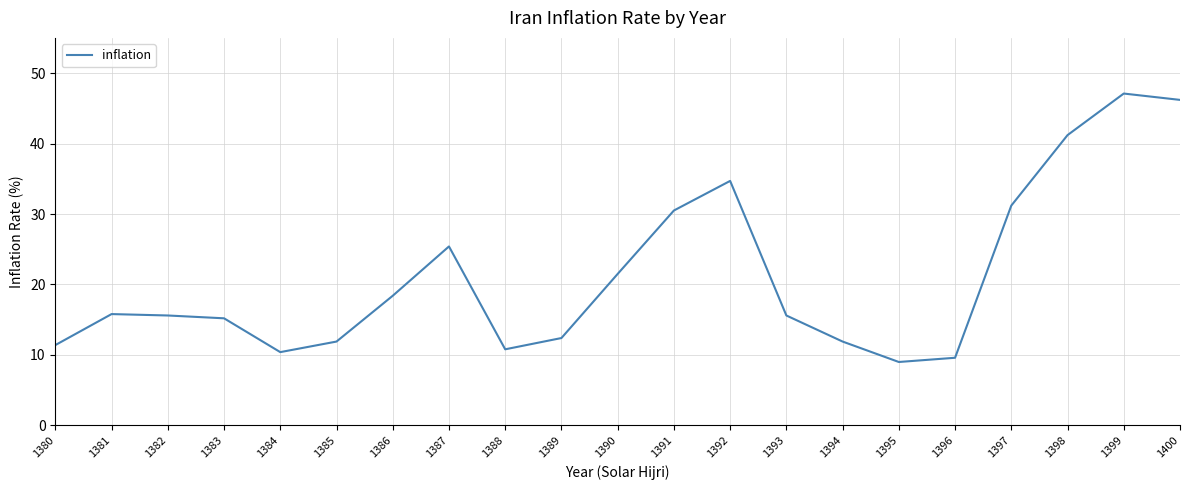

What is the smallest value displayed?

9.0